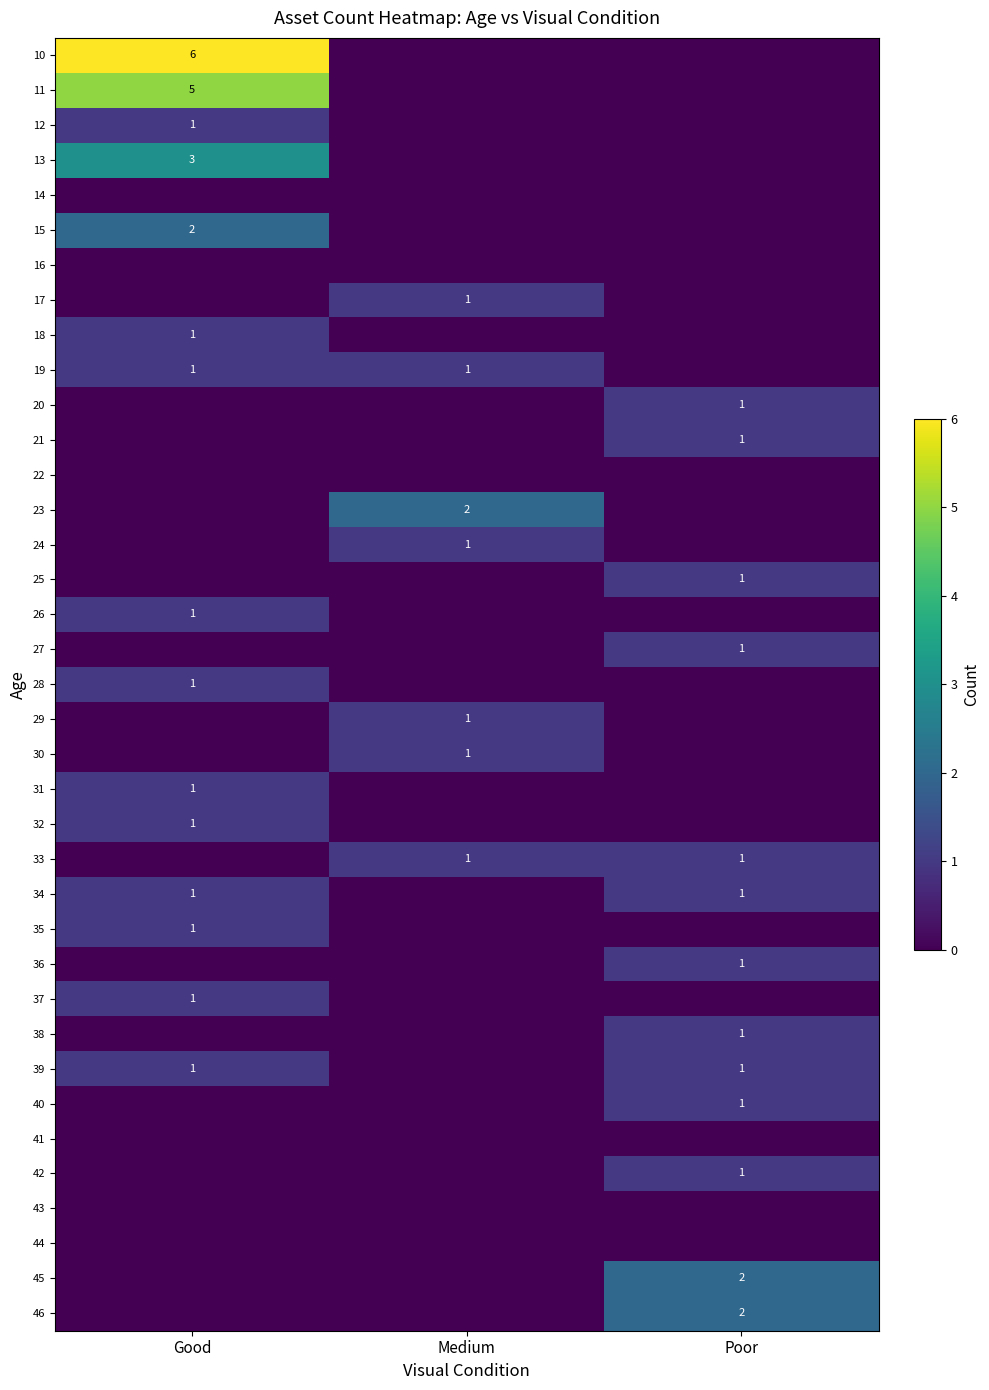

Is it true that 36 equals 1 at Poor?

True